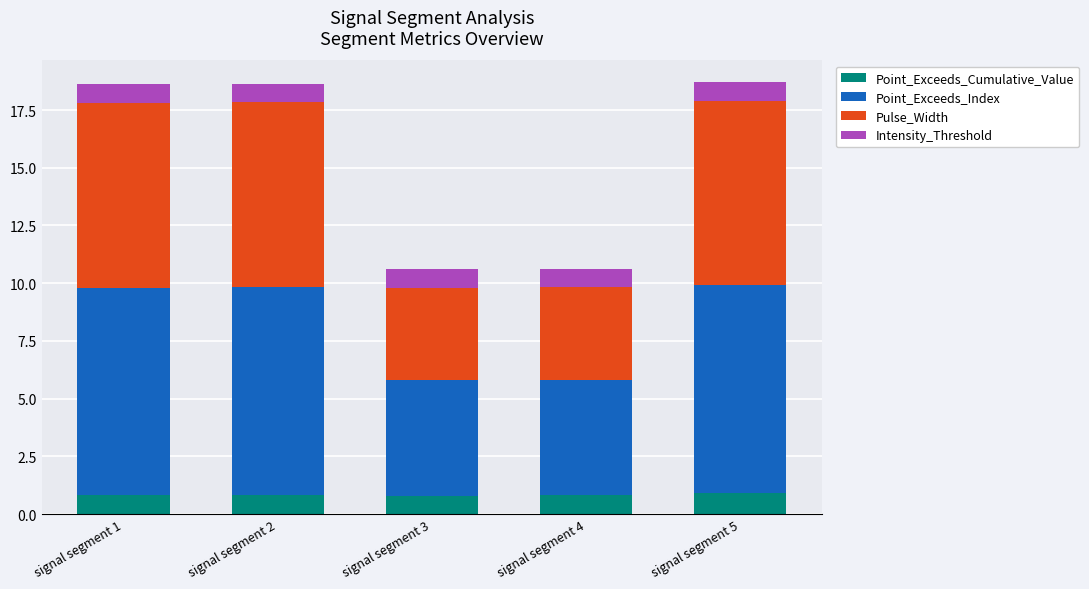

What is the minimum value for Point_Exceeds_Cumulative_Value?

0.8